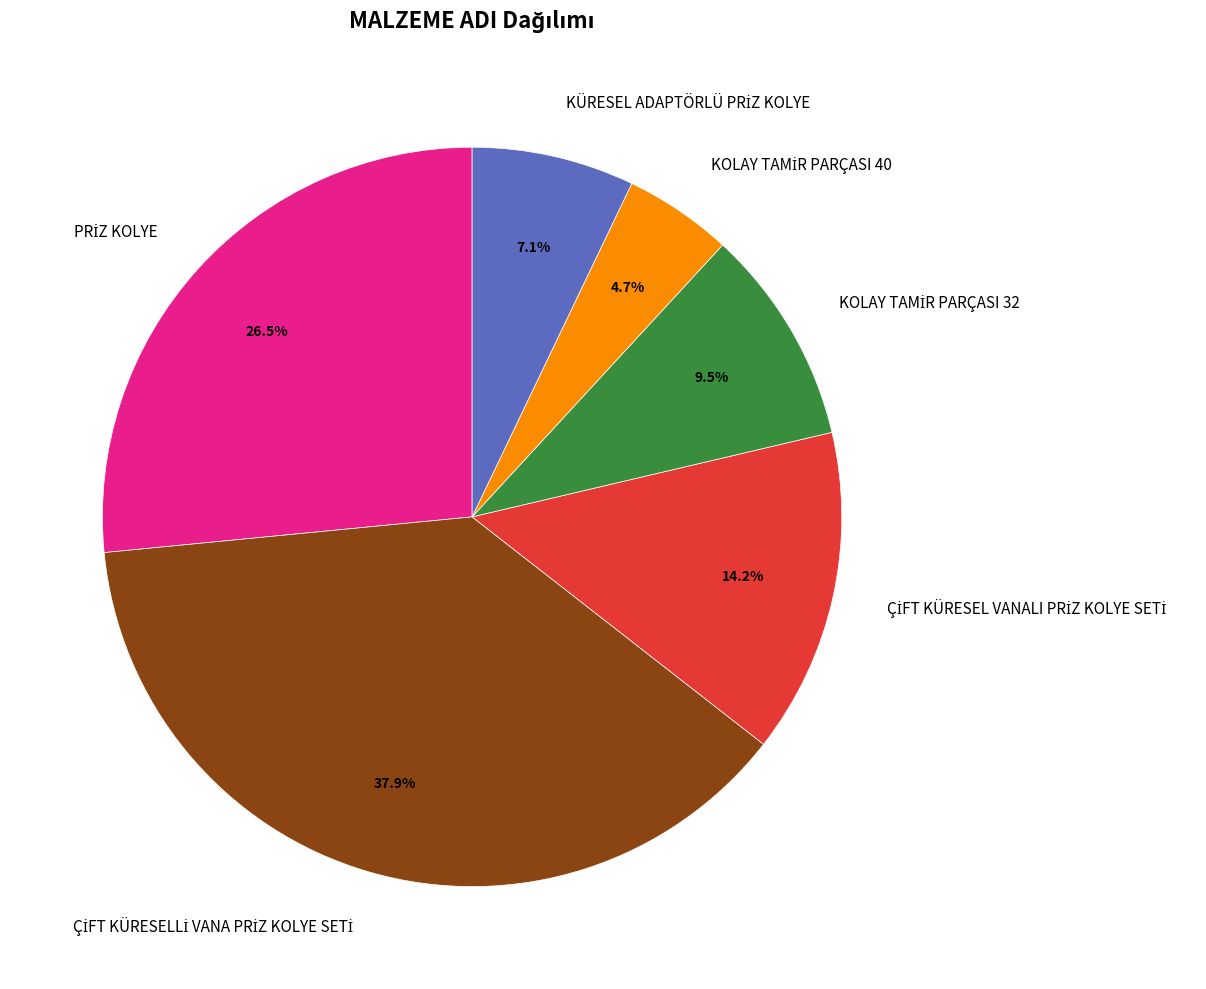

Is there a majority slice in this chart?

No